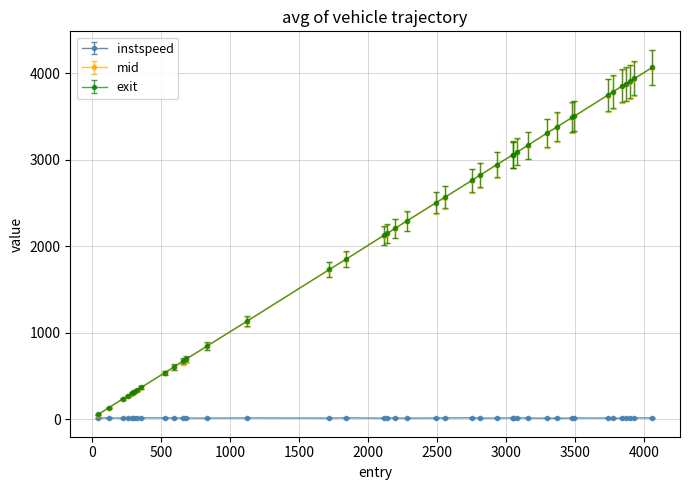

What is the value of the mid point at the 6th from the left?

312.0